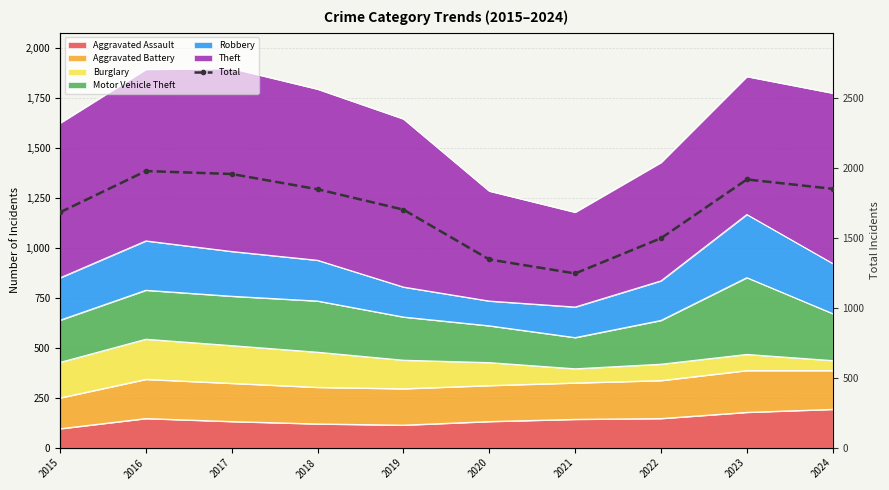

What is the change in value from 2019 to 2023?

+216